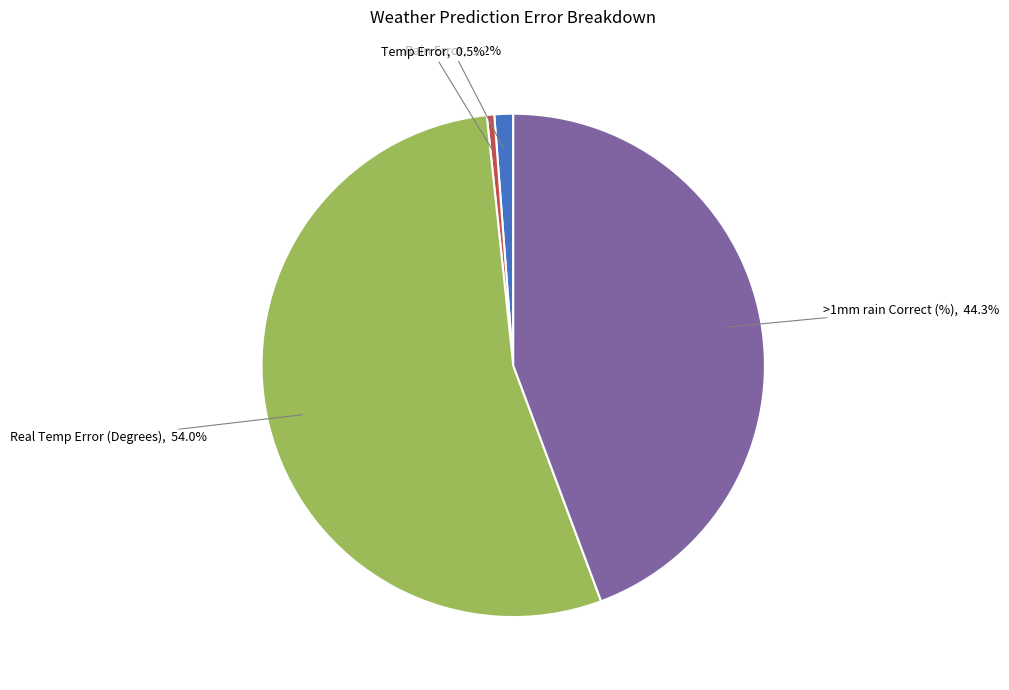

Which category has the biggest portion of the pie?

Real Temp Error (Degrees)